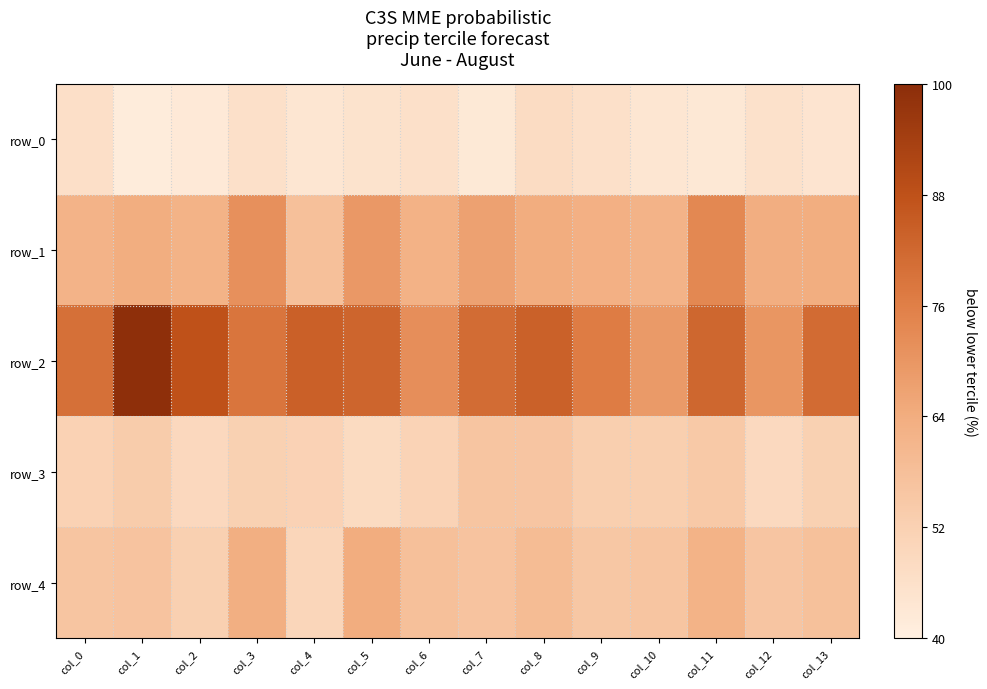

Reading right to left, list all the values displayed in this chart.

row_0: 0.5	0.5	0.5	0.5	0.5	0.6	0.5	0.5	0.5	0.5	0.5	0.5	0.5	0.5
row_1: 0.6	0.6	0.7	0.6	0.6	0.6	0.6	0.6	0.6	0.6	0.7	0.6	0.6	0.6
row_2: 0.7	0.7	0.7	0.6	0.7	0.7	0.7	0.7	0.7	0.7	0.7	0.7	0.8	0.7
row_3: 0.6	0.6	0.6	0.6	0.6	0.6	0.6	0.6	0.6	0.6	0.6	0.6	0.6	0.6
row_4: 0.6	0.6	0.6	0.6	0.6	0.6	0.6	0.6	0.6	0.6	0.6	0.6	0.6	0.6